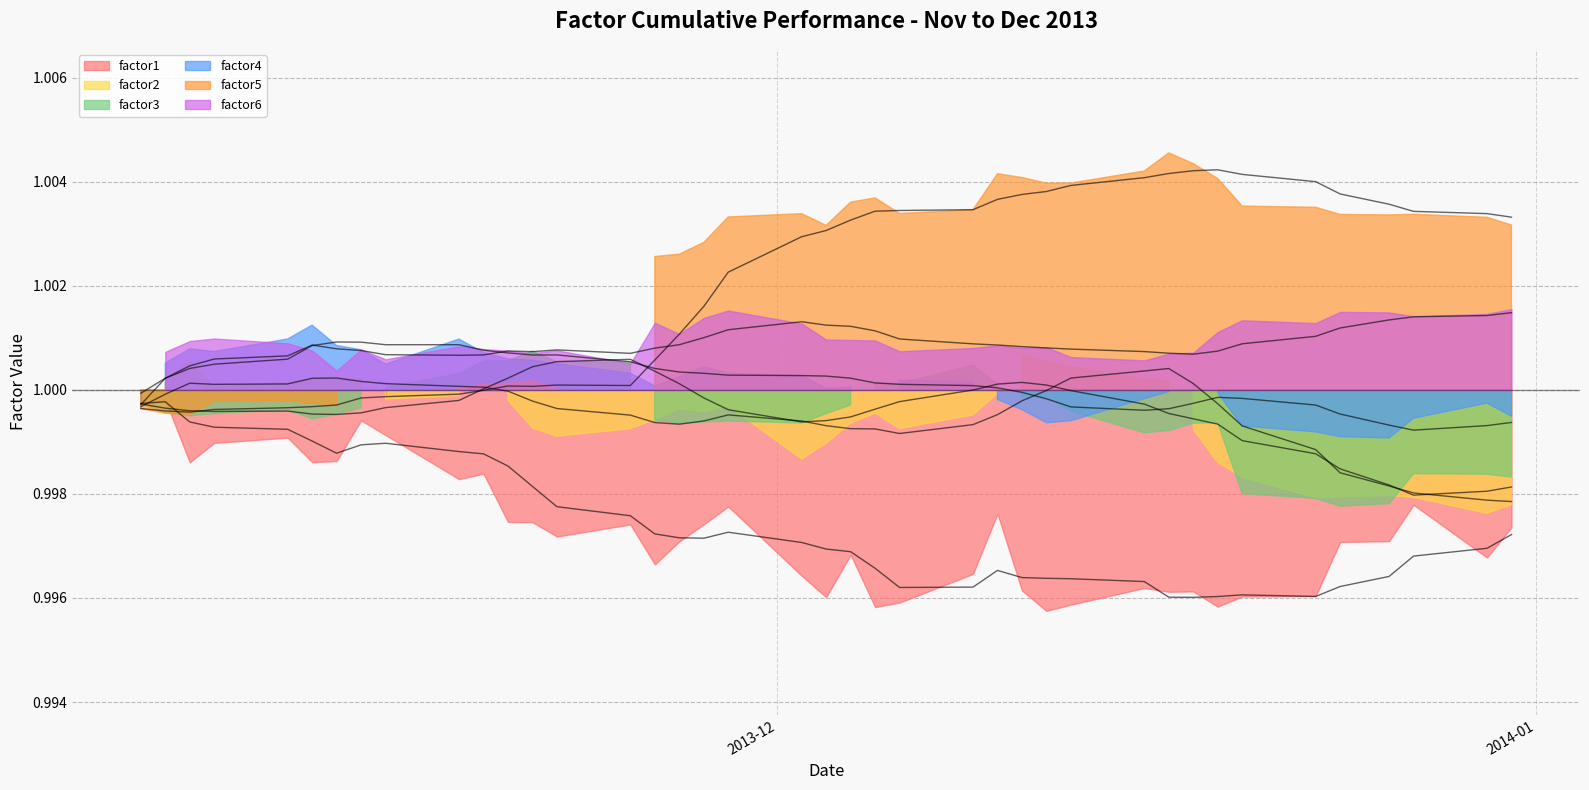

What is the value of the factor6 point at the 4th from the left?

1.0